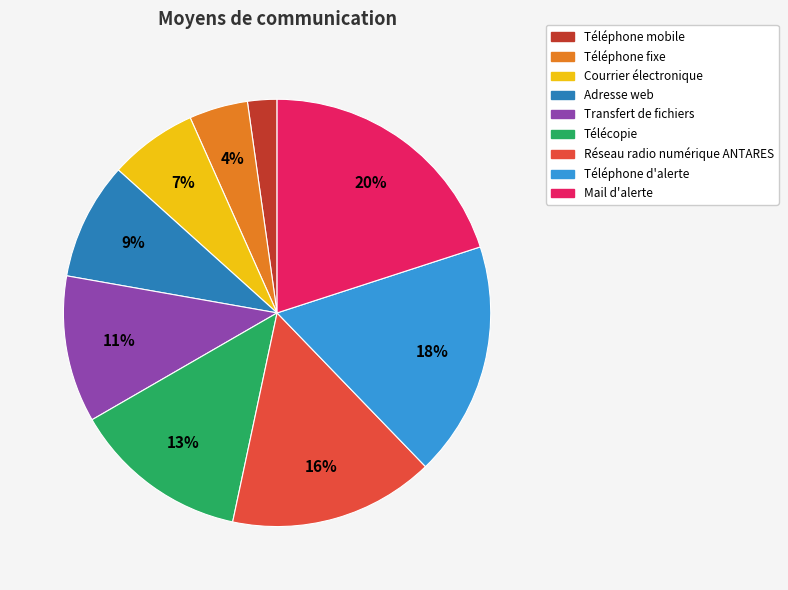

Does any single category account for the majority?

No